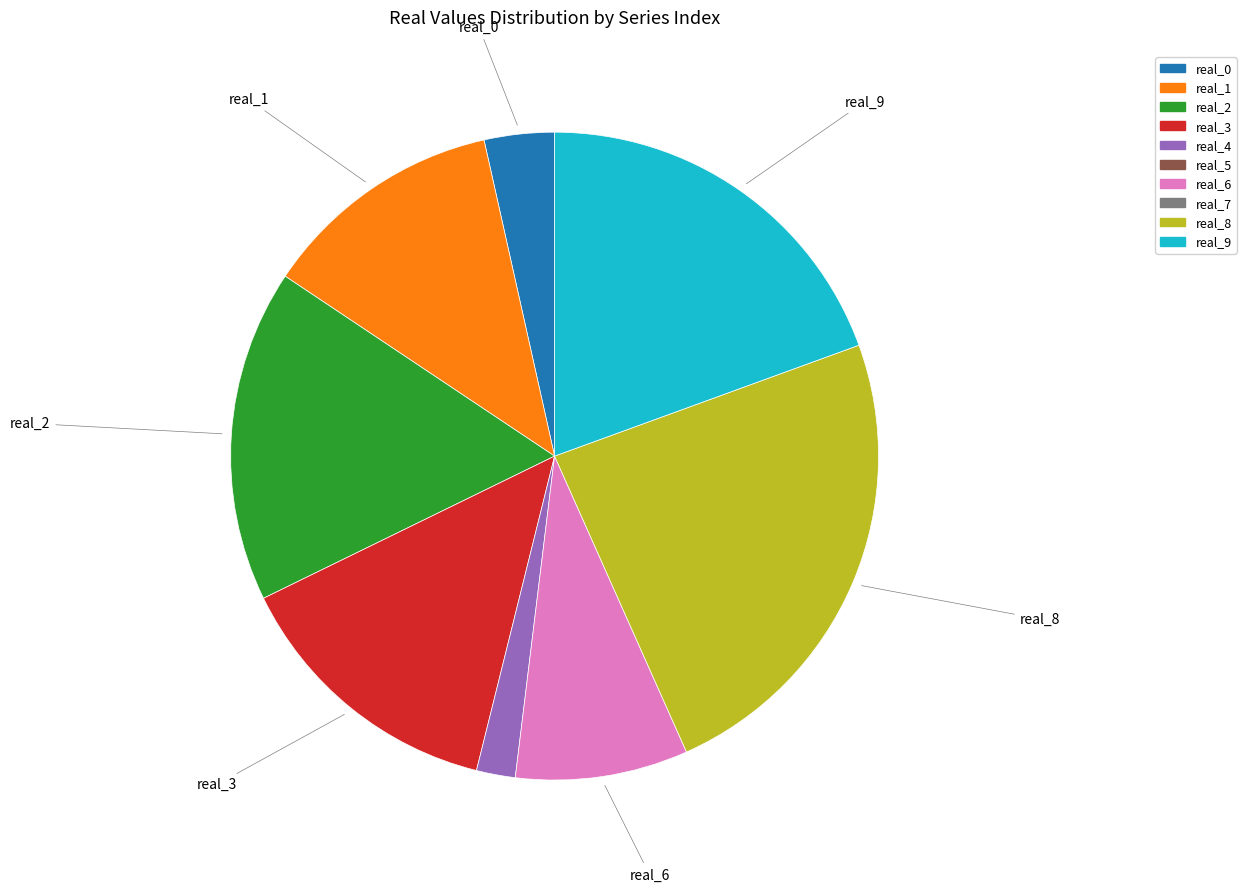

Is there a majority slice in this chart?

No